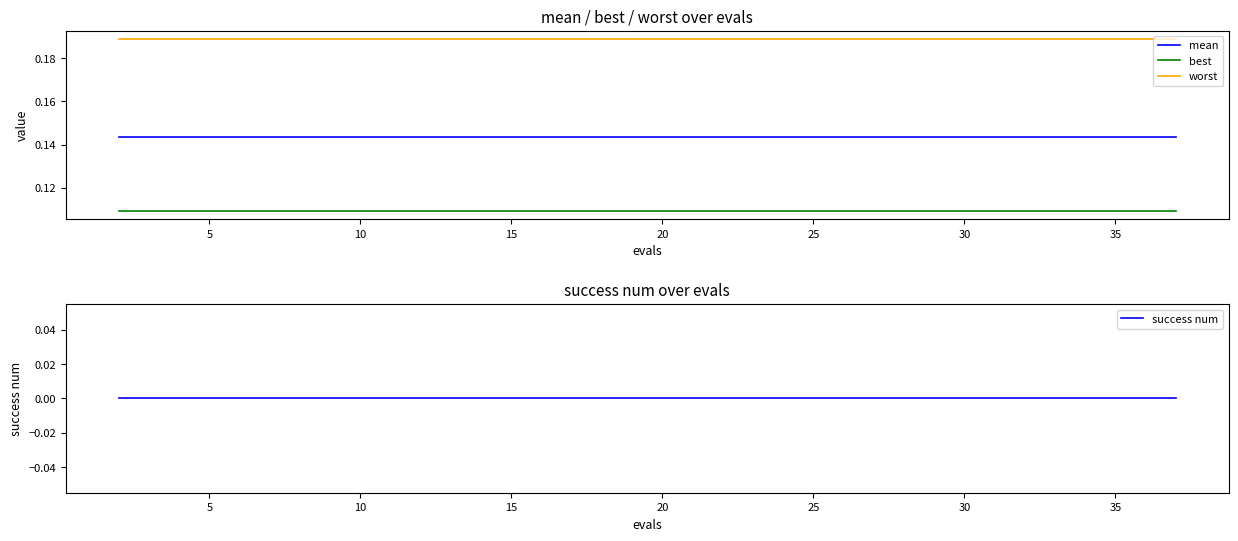

True or false: best and success num intersect in this chart.

False